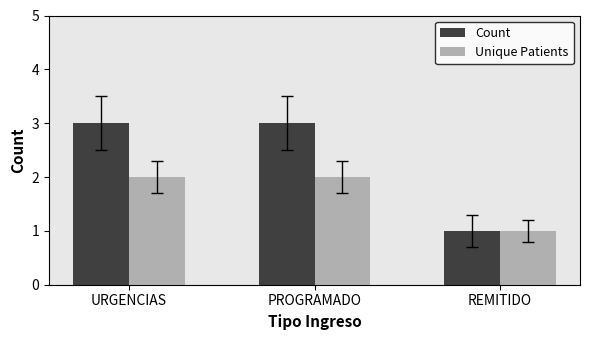

What is the greatest value displayed?

3